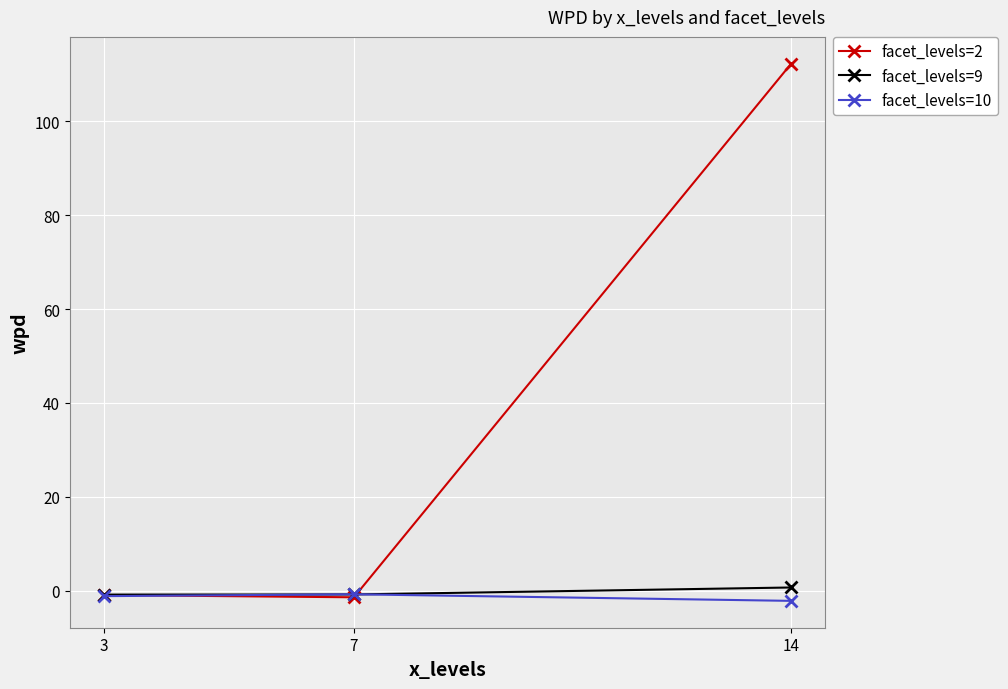

Is it true that facet_levels=9 equals 0.7 at 14?

True